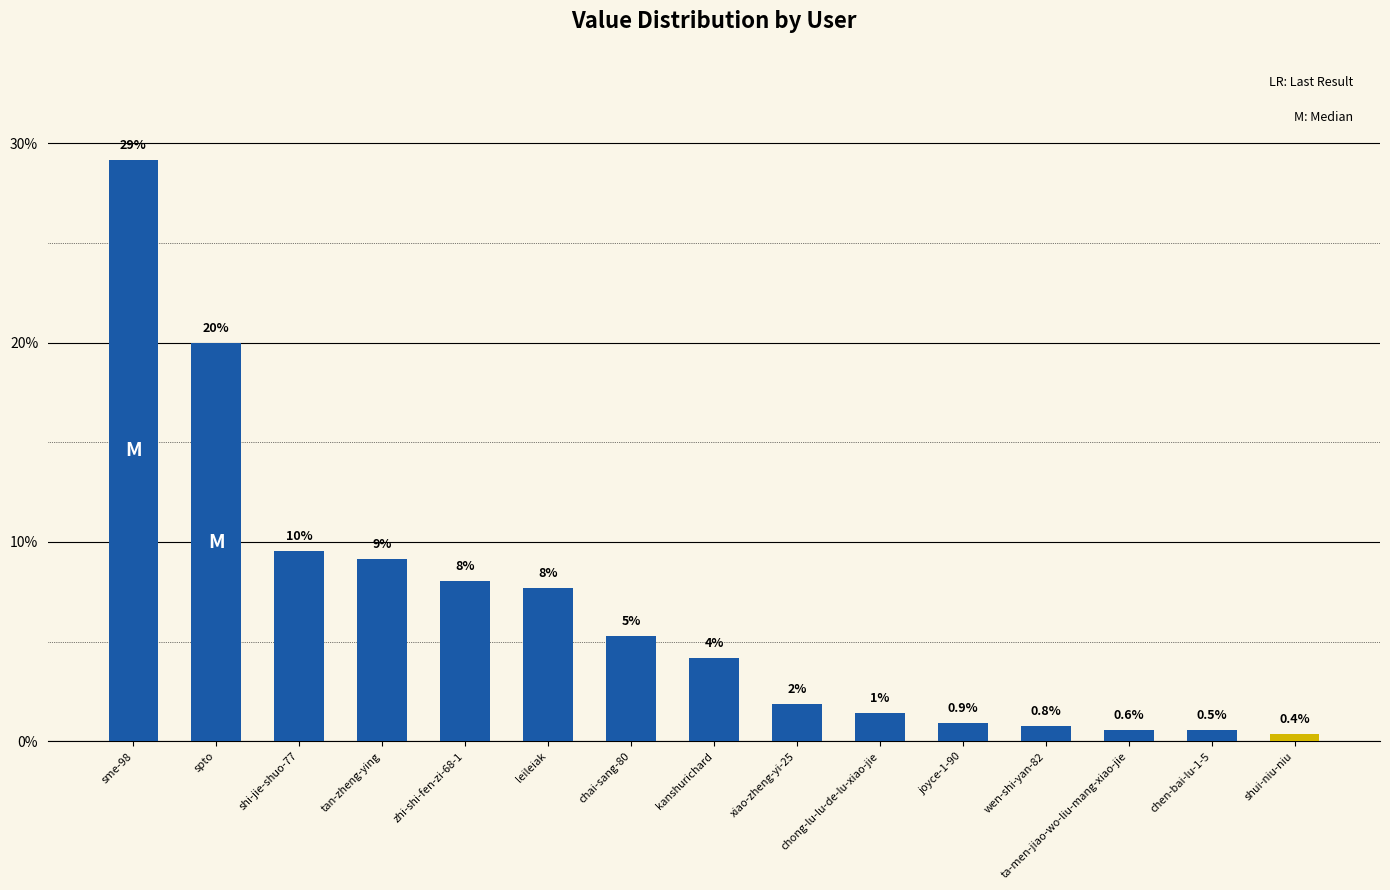

List the labels in order of value, smallest first.

shui-niu-niu, chen-bai-lu-1-5, ta-men-jiao-wo-liu-mang-xiao-jie, wen-shi-yan-82, joyce-1-90, chong-lu-lu-de-lu-xiao-jie, xiao-zheng-yi-25, kanshurichard, chai-sang-80, leileiak, zhi-shi-fen-zi-68-1, tan-zheng-ying, shi-jie-shuo-77, spto, sme-98